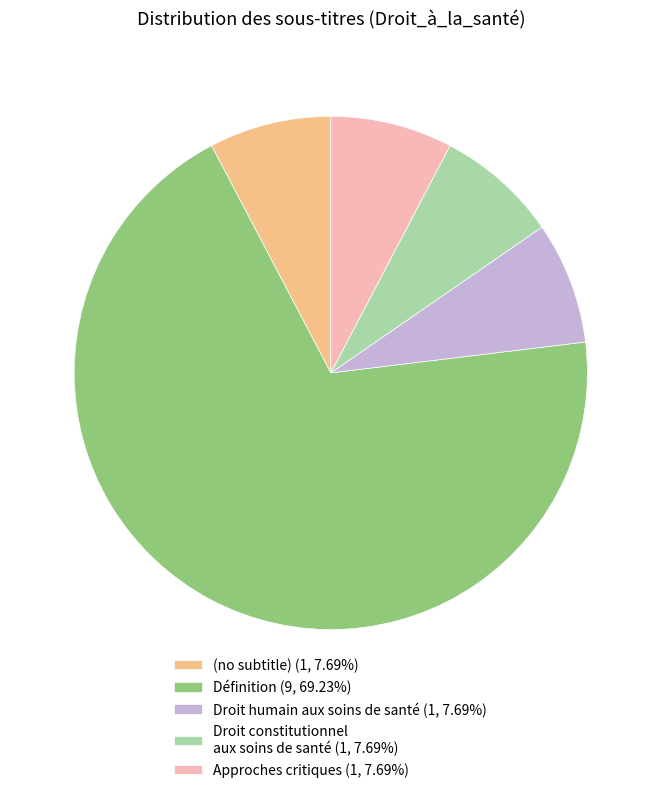

Is Définition (9, 69.23%) the majority of the pie?

Yes